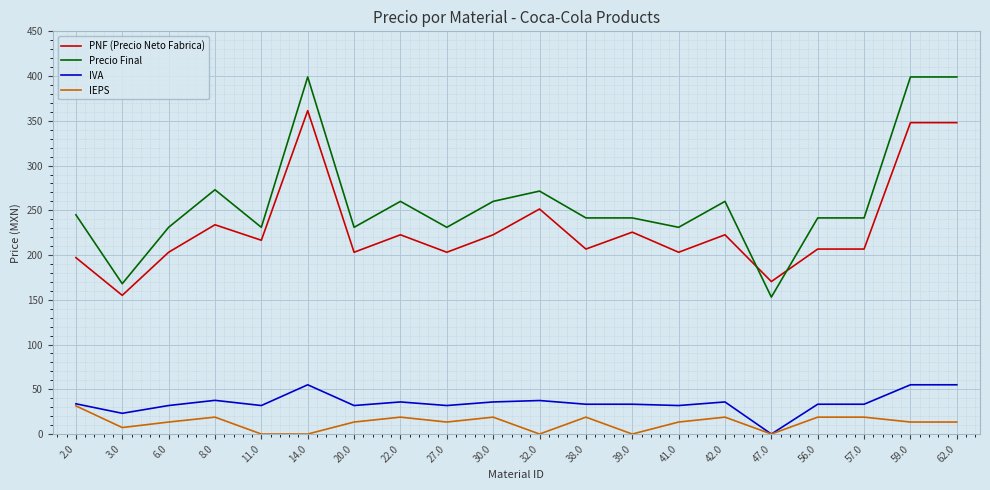

What is the difference between the highest and lowest values at 32.0?

271.5